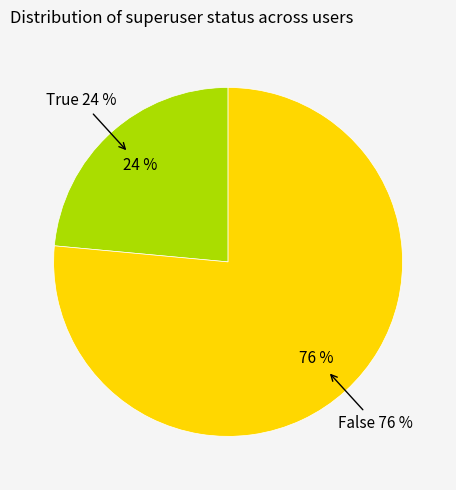

Count the number of slices in the pie.

2